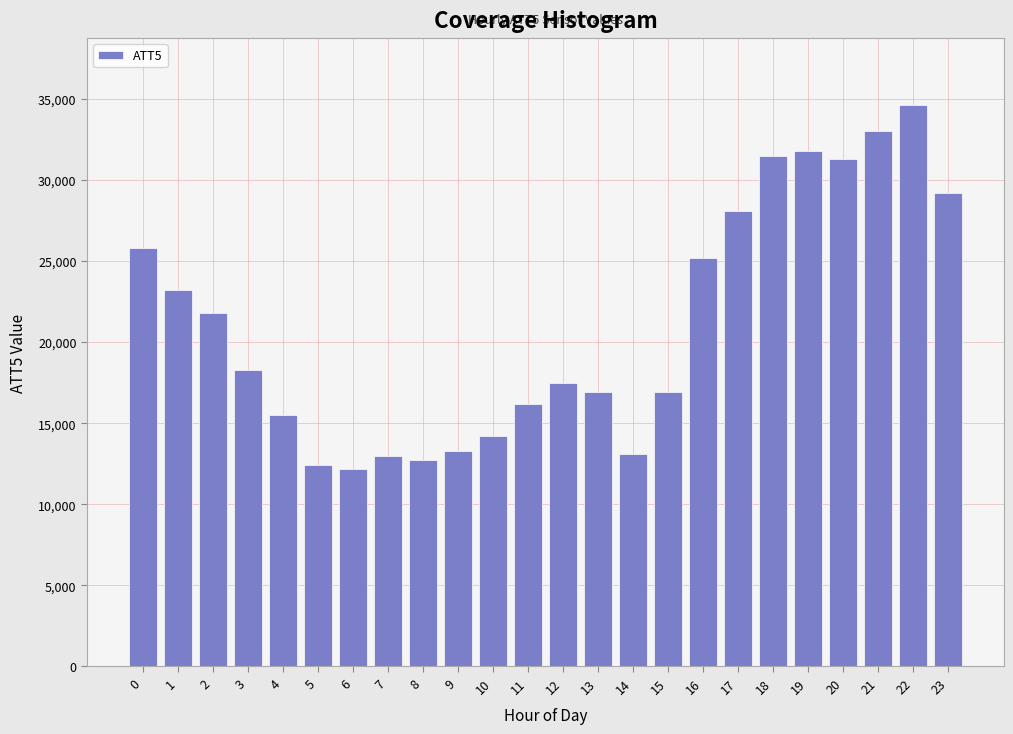

Is it true that the value at 6 is 12200?

True